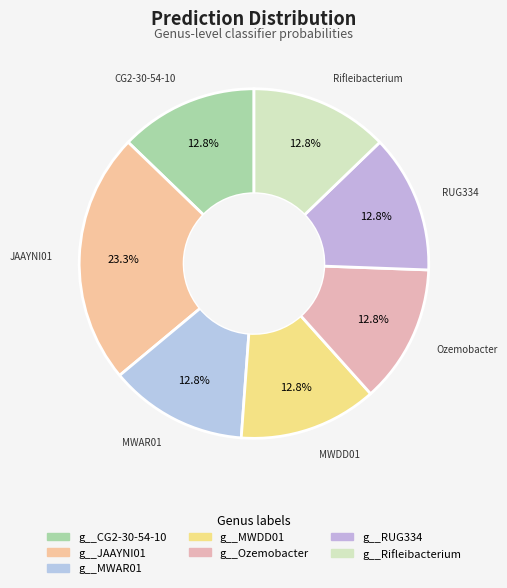

To the nearest percent, what is the combined percentage of g__JAAYNI01 and g__MWDD01?

36%